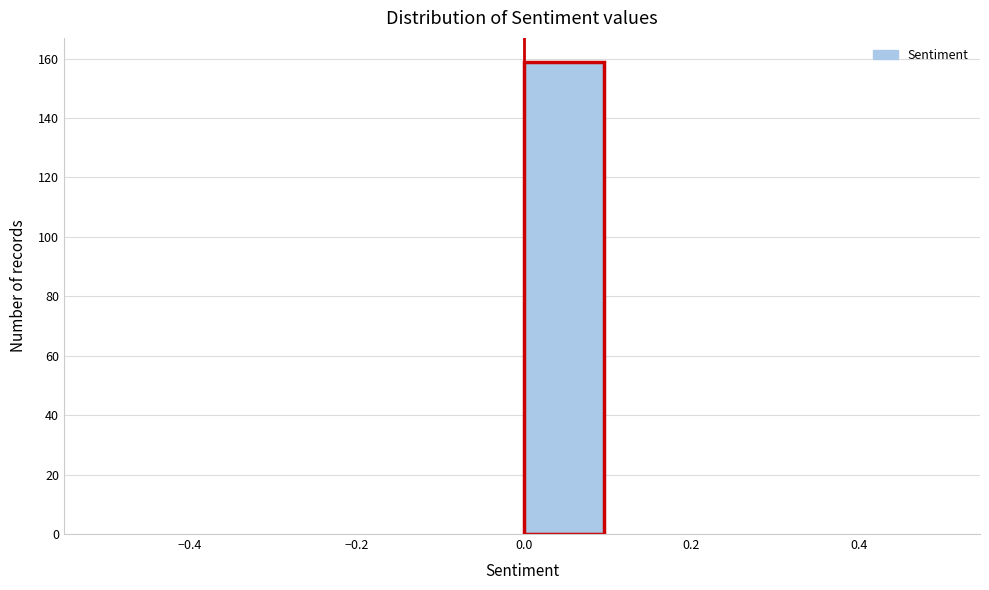

Which range on the x-axis has the tallest bar?

0.0 to 0.1